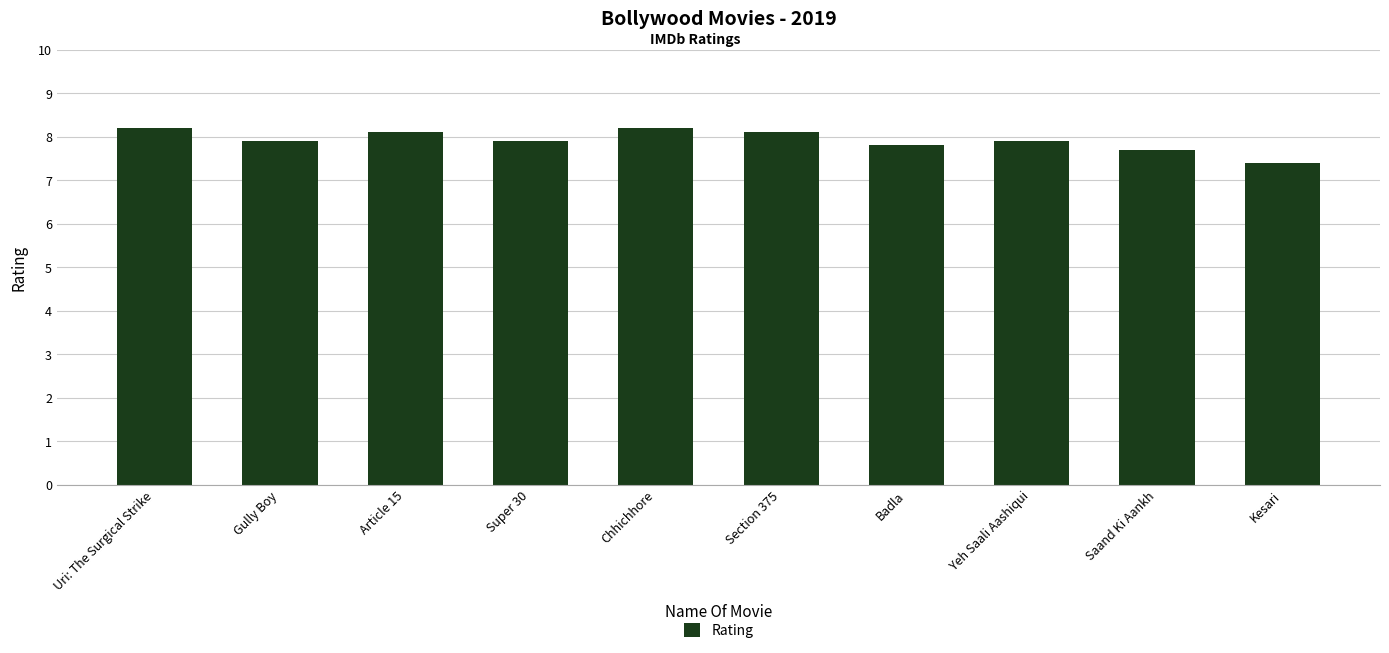

Reading right to left, list all the values displayed in this chart.

Kesari=7.4	Saand Ki Aankh=7.7	Yeh Saali Aashiqui=7.9	Badla=7.8	Section 375=8.1	Chhichhore=8.2	Super 30=7.9	Article 15=8.1	Gully Boy=7.9	Uri: The Surgical Strike=8.2